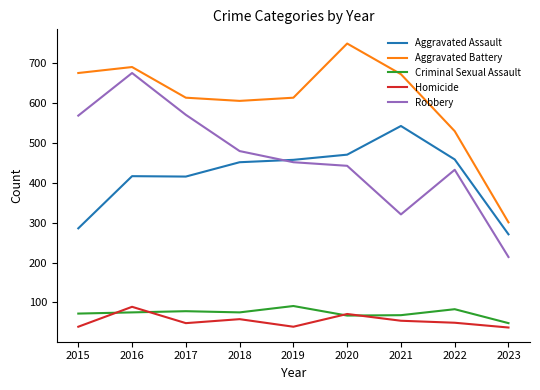

What is the spread (max minus min) of values at 2020?

683